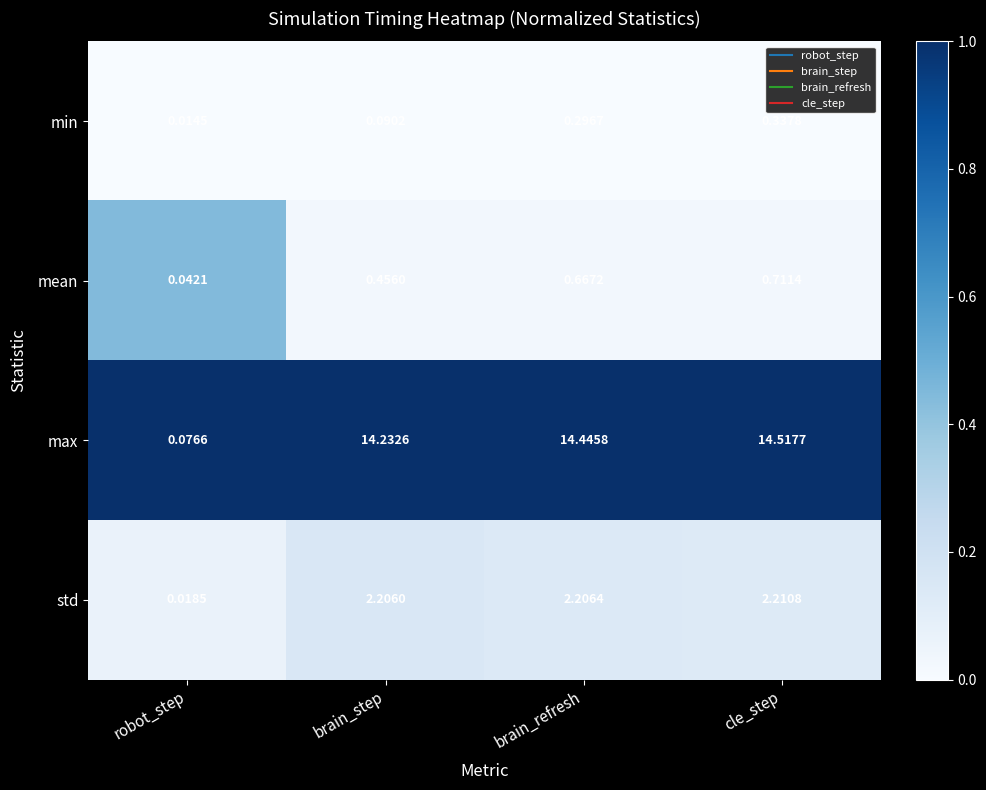

Which series has the largest total across all categories?

max